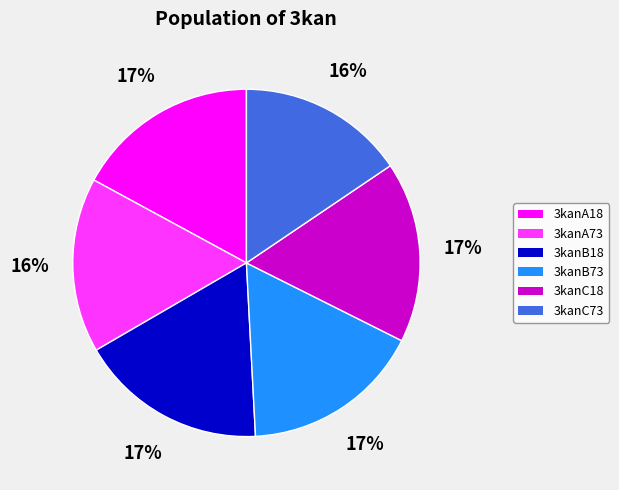

To the nearest percent, what portion does 3kanA18 represent?

17%